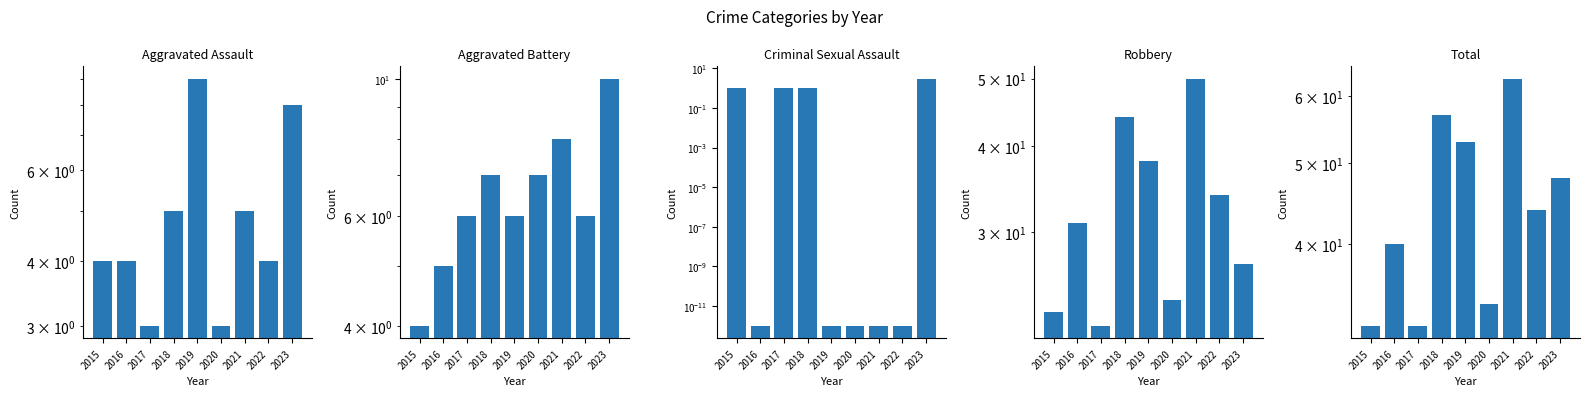

What is the approximate value of Total at 2022?

44.0